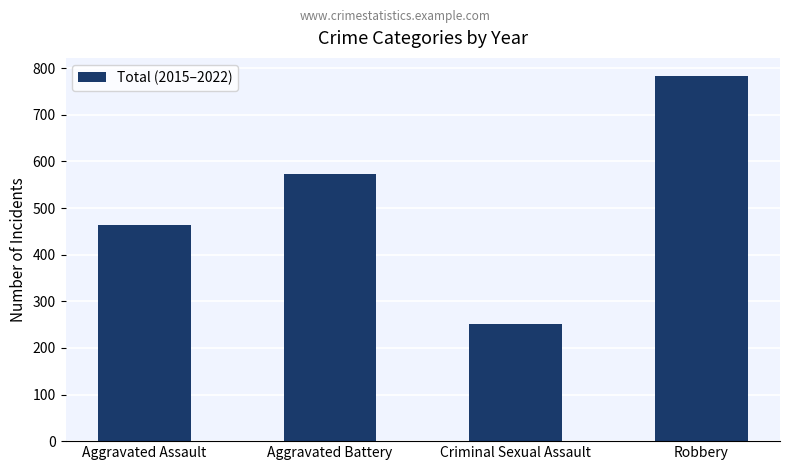

The value at Aggravated Assault is 464. True or false?

True